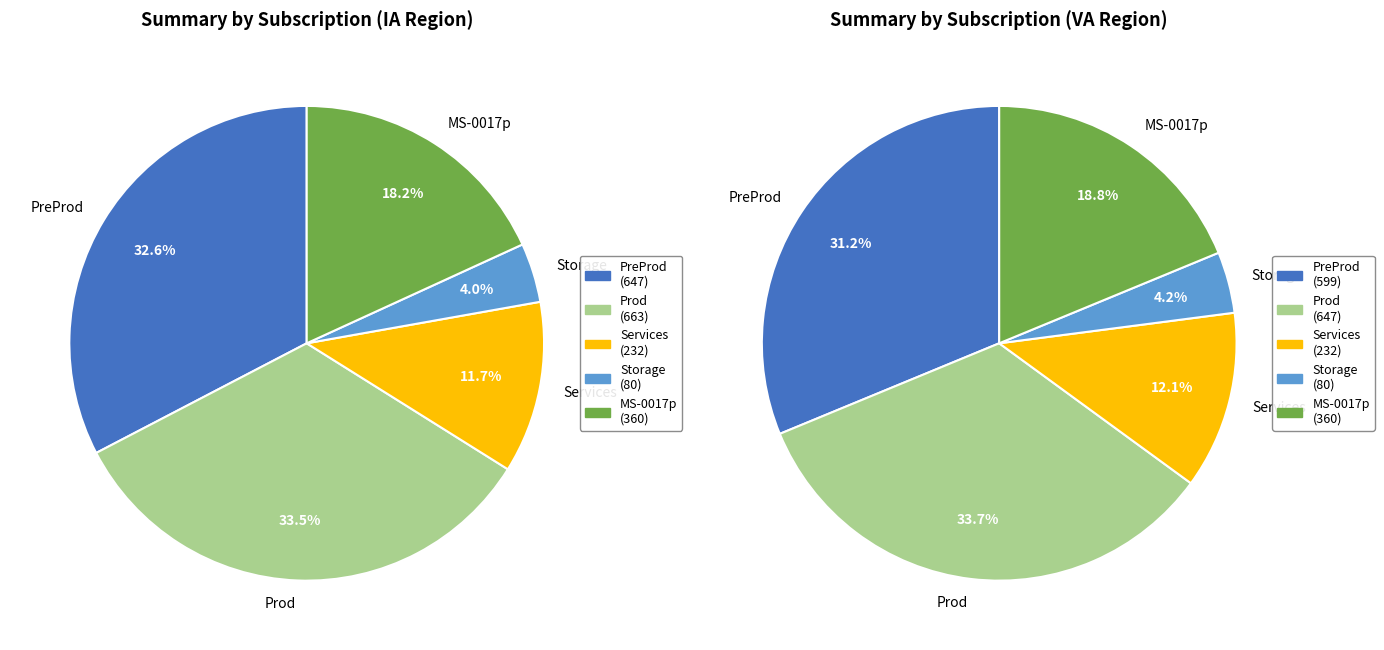

Is the sum of MAG_TXDOT_Managed_Storage (IA) and MAG_TXDOT_Managed_PreProd (VA) greater than half?

No